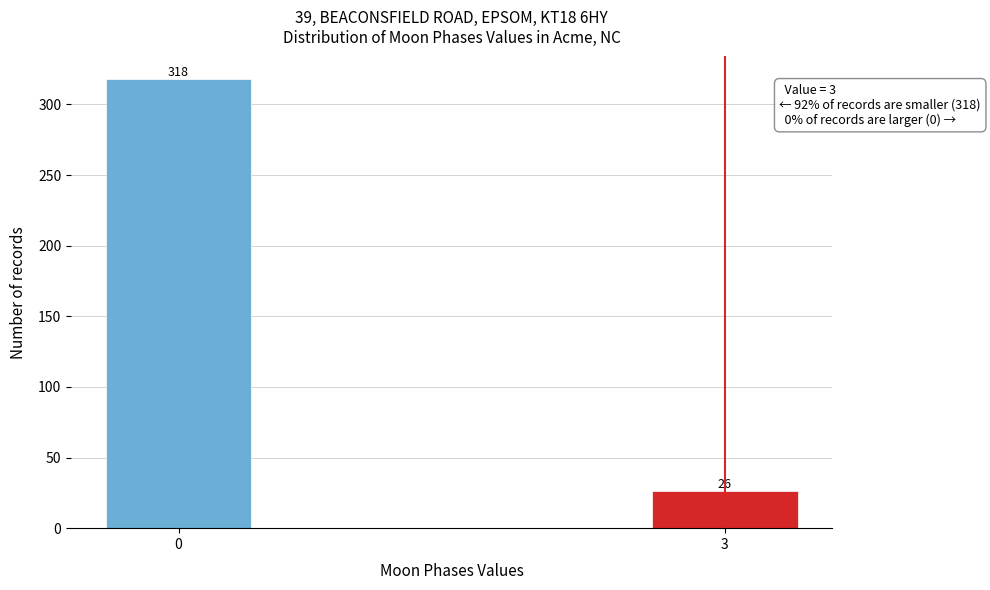

Reading left to right, extract all data points from this chart.

0=318	3=26